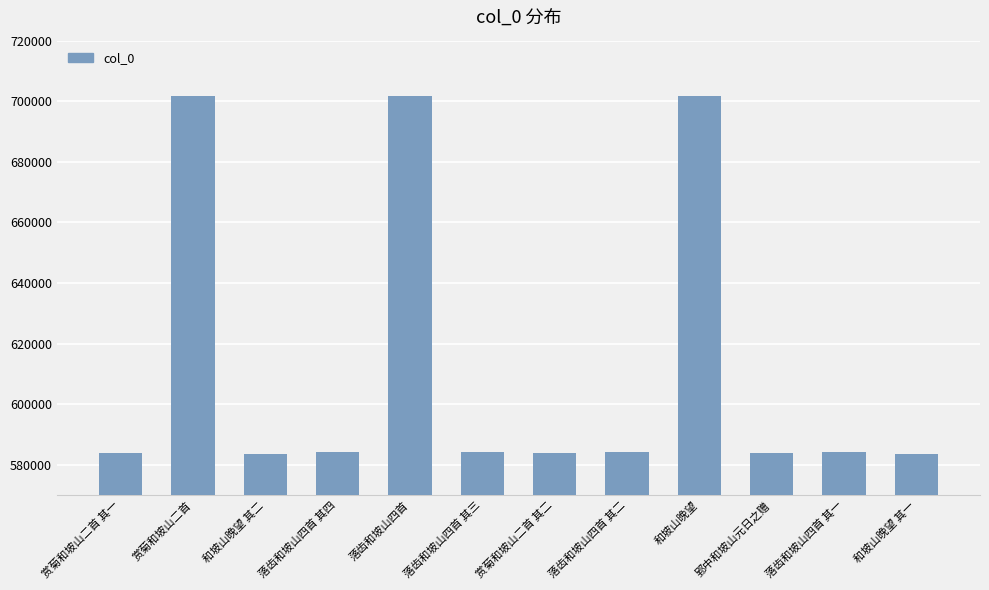

What is the maximum value shown in the chart?

701838